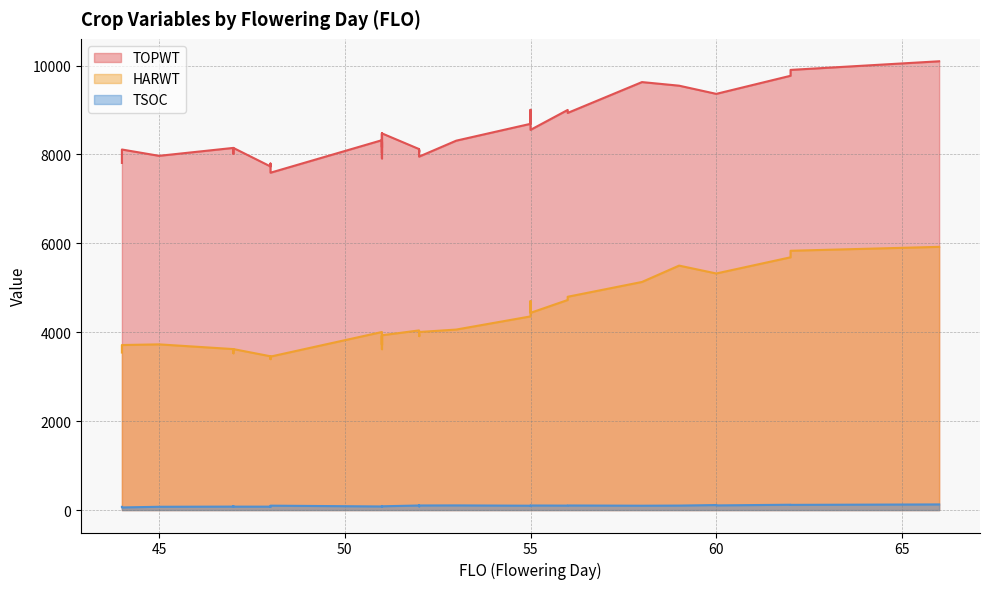

How many values in the HARWT series are below 3918?

20